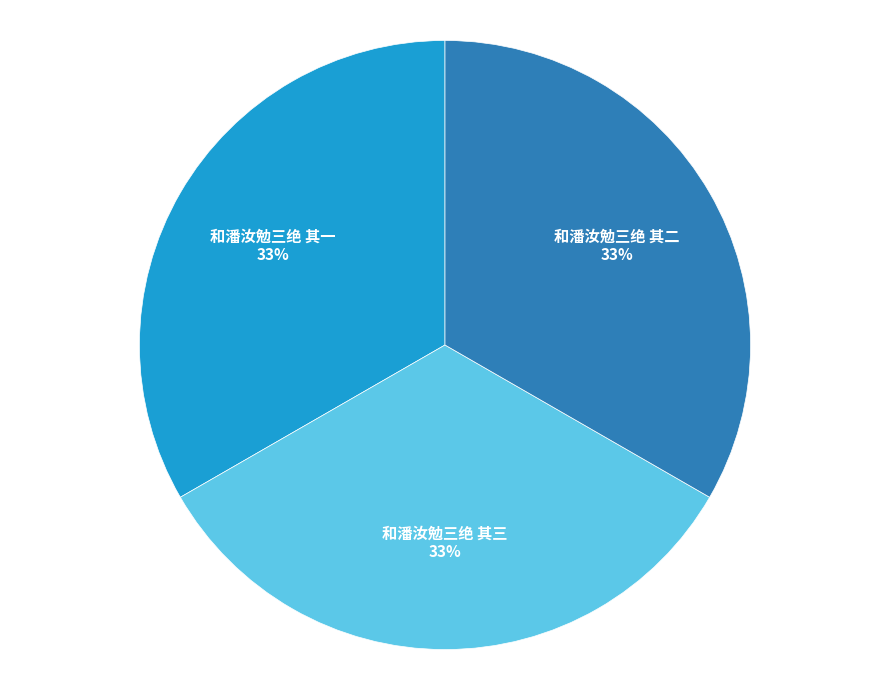

What percentage is the 和潘汝勉三绝 其一 slice, to the nearest percent?

33%